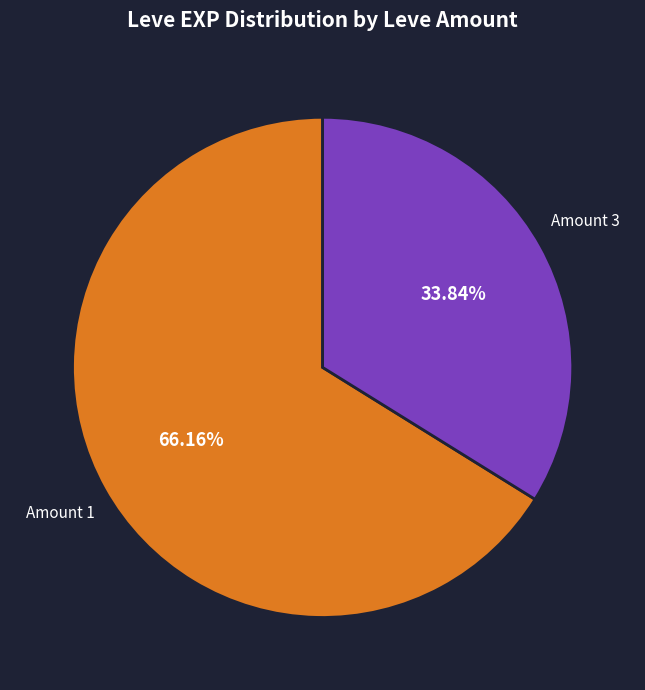

Is the sum of Amount 1 and Amount 3 greater than half?

Yes